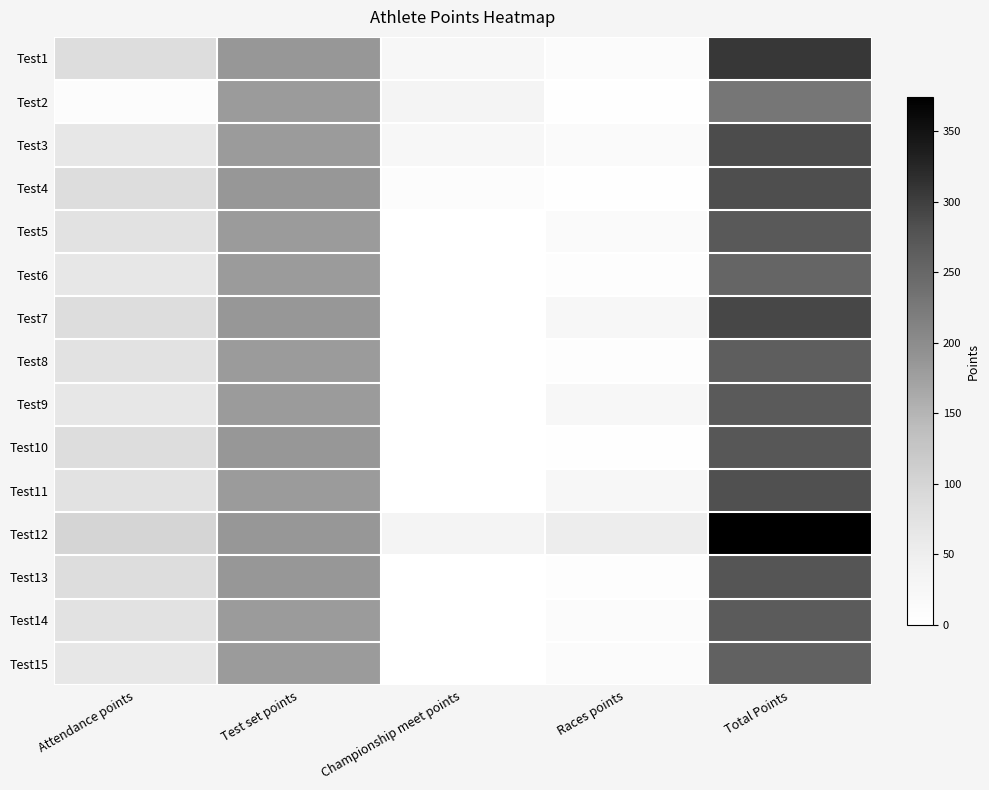

Reading left to right, list all the values displayed in this chart.

Test1: Attendance points=85	Test set points=185	Championship meet points=25	Races points=13	Total Points=308
Test2: Attendance points=10	Test set points=180	Championship meet points=35	Races points=4	Total Points=229
Test3: Attendance points=65	Test set points=180	Championship meet points=25	Races points=16	Total Points=286
Test4: Attendance points=85	Test set points=185	Championship meet points=10	Races points=4	Total Points=284
Test5: Attendance points=75	Test set points=180	Championship meet points=0	Races points=14	Total Points=269
Test6: Attendance points=65	Test set points=180	Championship meet points=0	Races points=7	Total Points=252
Test7: Attendance points=85	Test set points=185	Championship meet points=0	Races points=22	Total Points=292
Test8: Attendance points=75	Test set points=180	Championship meet points=0	Races points=7	Total Points=262
Test9: Attendance points=65	Test set points=180	Championship meet points=0	Races points=23	Total Points=268
Test10: Attendance points=85	Test set points=185	Championship meet points=0	Races points=3	Total Points=273
Test11: Attendance points=75	Test set points=180	Championship meet points=0	Races points=26	Total Points=281
Test12: Attendance points=100	Test set points=185	Championship meet points=35	Races points=54	Total Points=374
Test13: Attendance points=85	Test set points=185	Championship meet points=0	Races points=6	Total Points=276
Test14: Attendance points=75	Test set points=180	Championship meet points=0	Races points=12	Total Points=267
Test15: Attendance points=65	Test set points=180	Championship meet points=0	Races points=13	Total Points=258